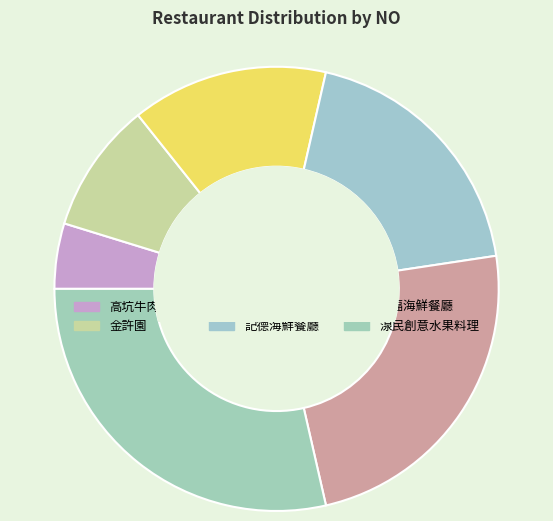

To the nearest percent, what percentage of the pie is 來福海鮮餐廳?

24%